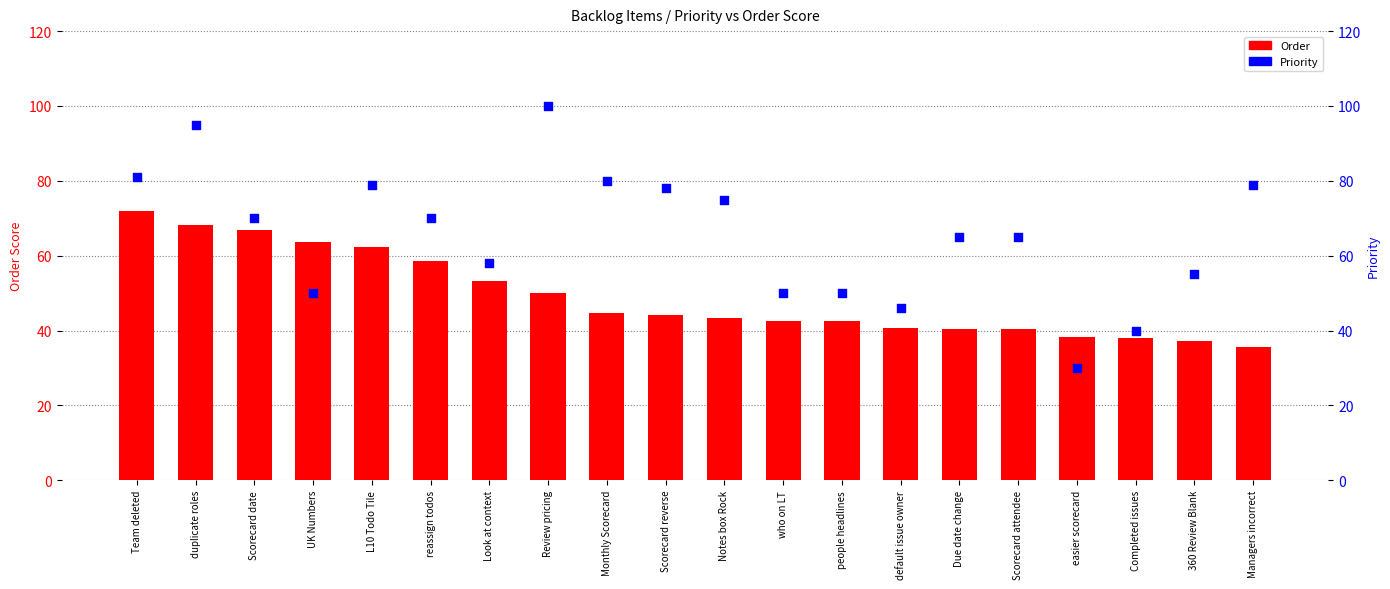

At which category is the sum across all series the highest?

duplicate roles